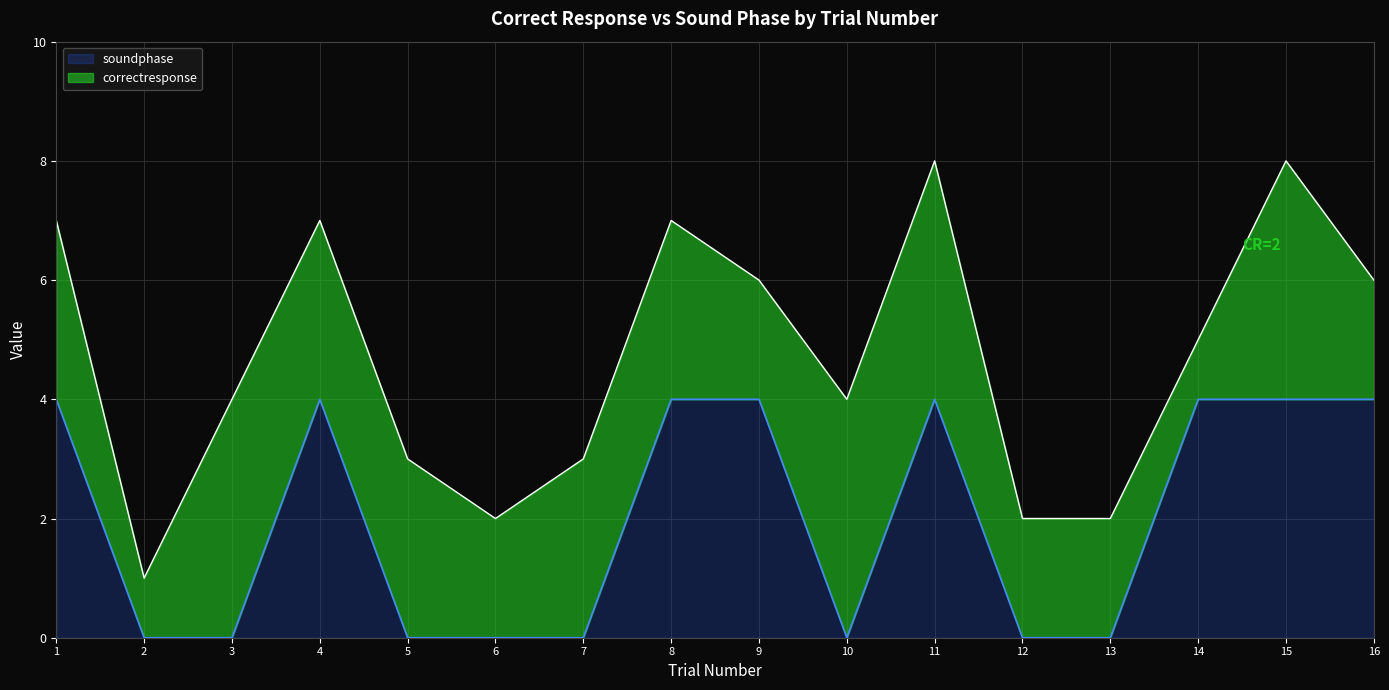

Rank the categories by value from lowest to highest.

2, 3, 5, 6, 7, 10, 12, 13, 1, 4, 8, 9, 11, 14, 15, 16